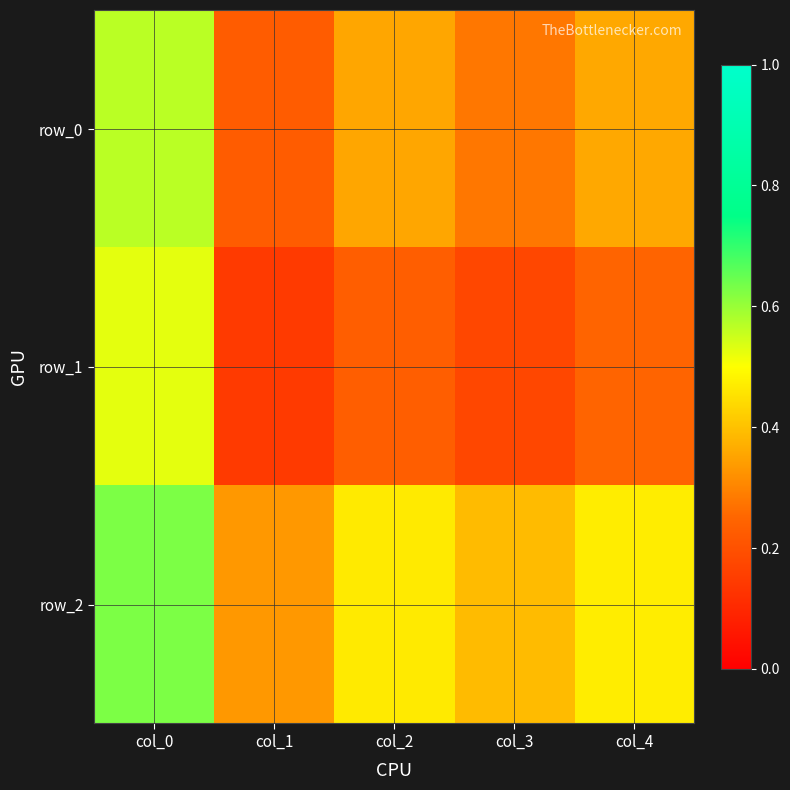

What is the smallest value displayed?

0.1